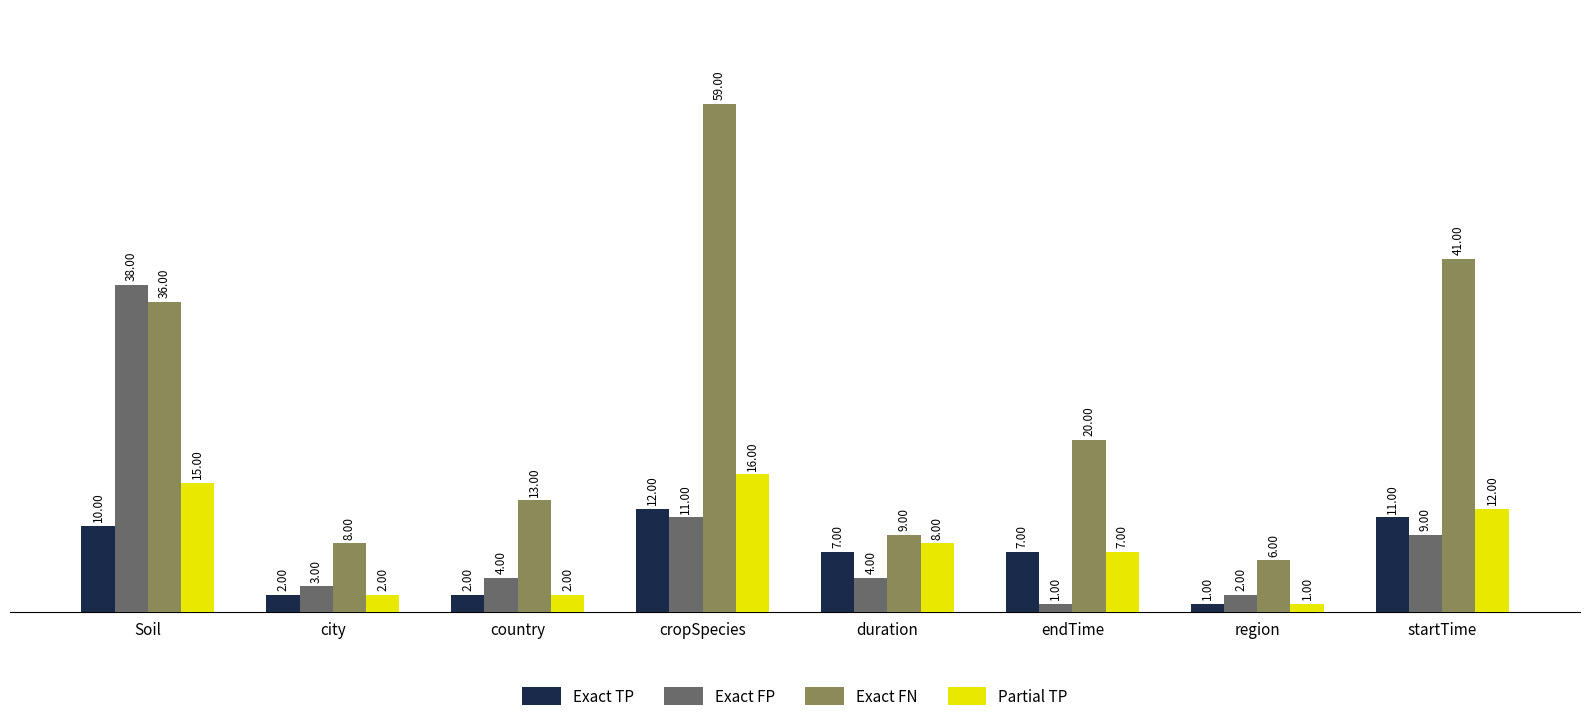

What is the difference between the highest and lowest values at startTime?

32